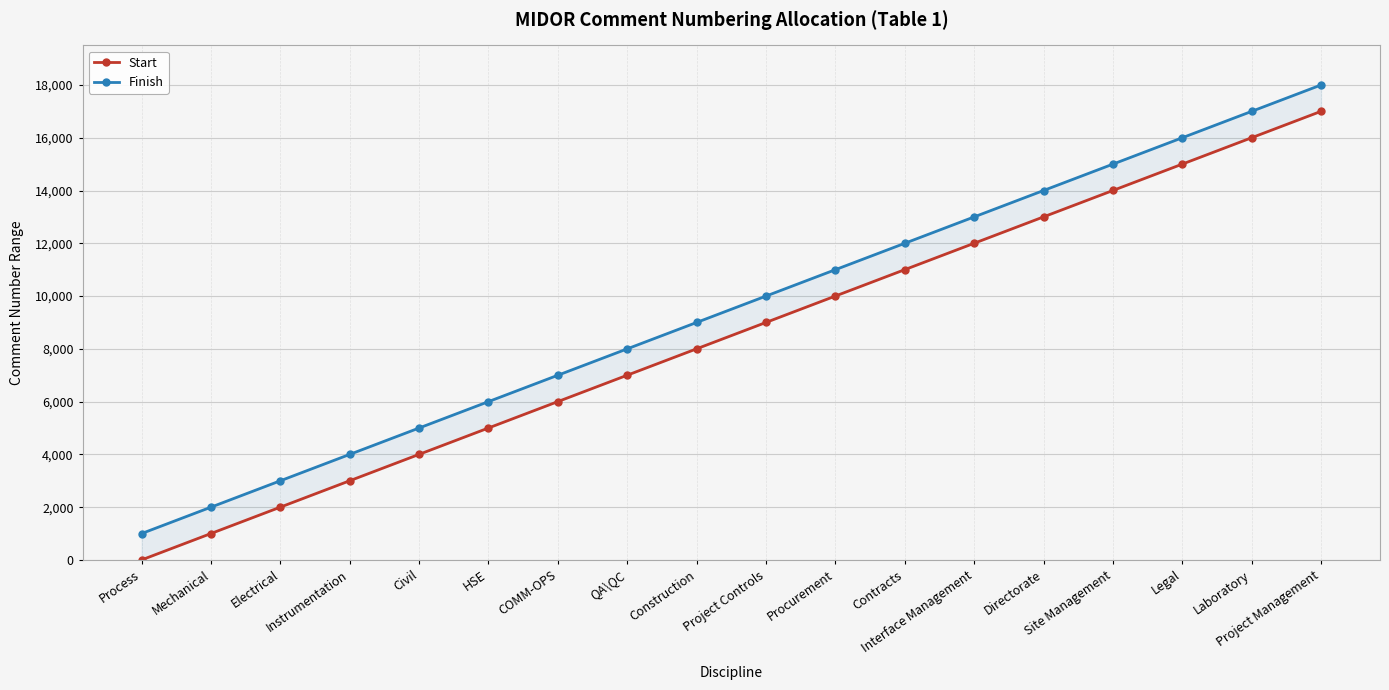

Reading right to left, what are all the values shown in this chart?

Start: Project Management=17001	Laboratory=16001	Legal=15001	Site Management=14001	Directorate=13001	Interface Management=12001	Contracts=11001	Procurement=10001	Project Controls=9001	Construction=8001	QA\QC=7001	COMM-OPS=6001	HSE=5001	Civil=4001	Instrumentation=3001	Electrical=2001	Mechanical=1001	Process=1
Finish: Project Management=18000	Laboratory=17000	Legal=16000	Site Management=15000	Directorate=14000	Interface Management=13000	Contracts=12000	Procurement=11000	Project Controls=10000	Construction=9000	QA\QC=8000	COMM-OPS=7000	HSE=6000	Civil=5000	Instrumentation=4000	Electrical=3000	Mechanical=2000	Process=1000